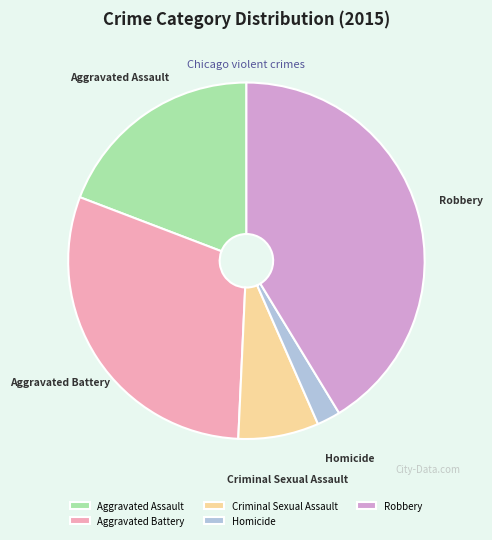

Which category has the smallest portion of the pie?

Homicide